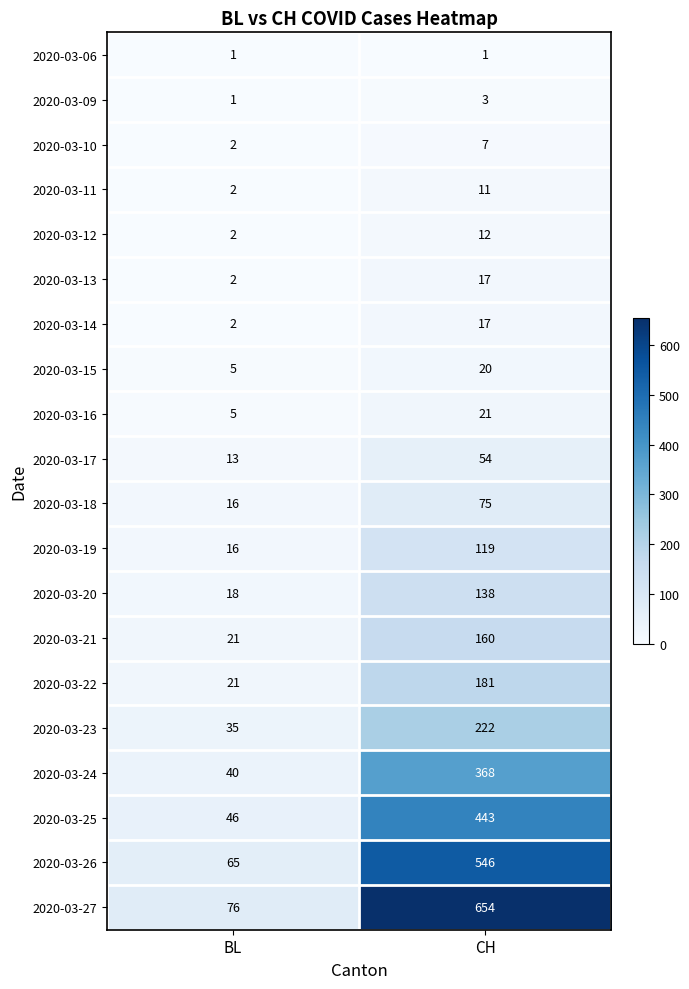

Which series has the largest total across all categories?

2020-03-27